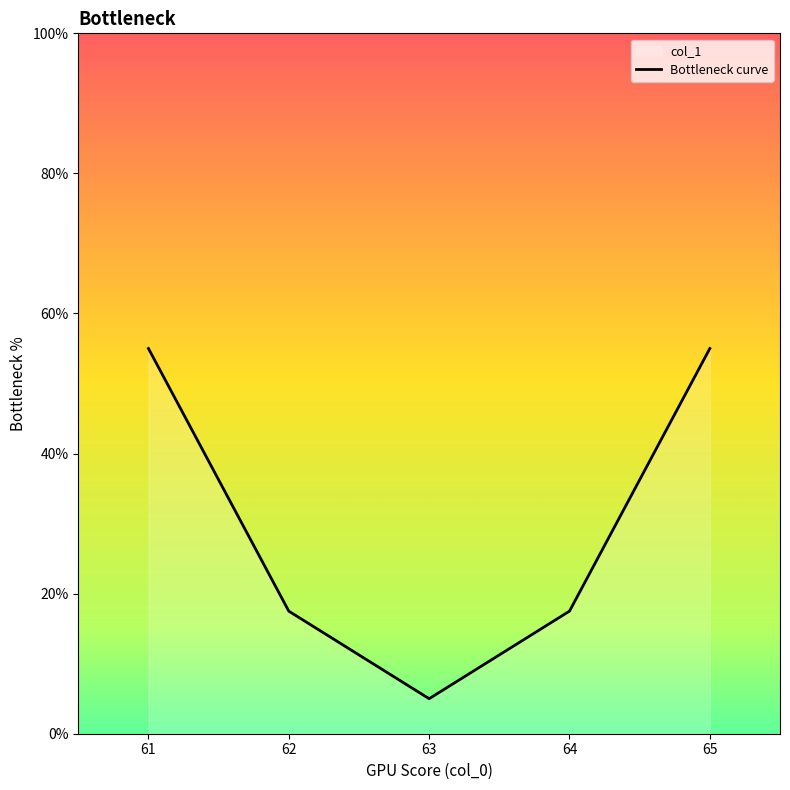

What is the change in value from 61 to 64?

-37.5